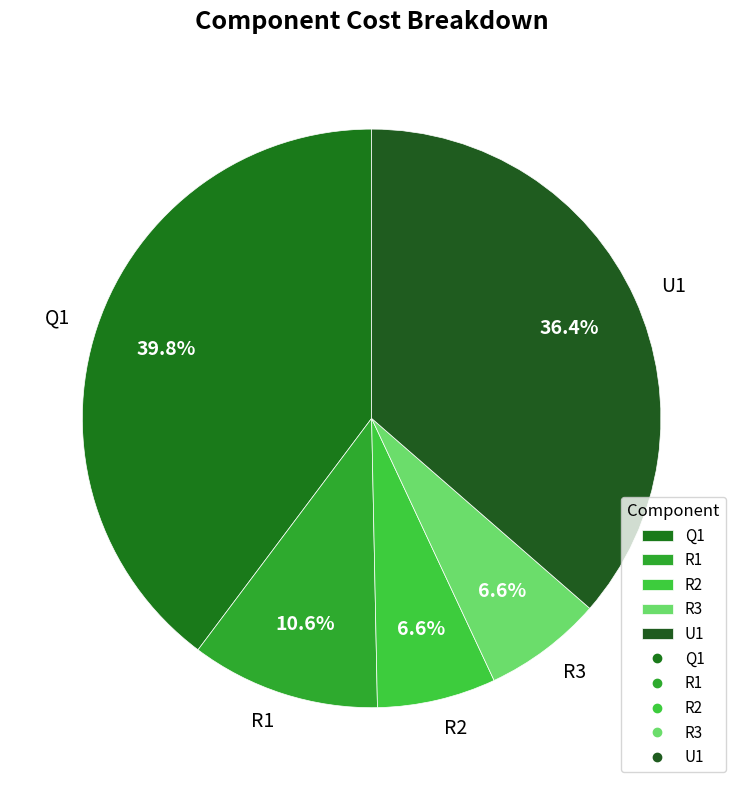

Count the number of slices in the pie.

5